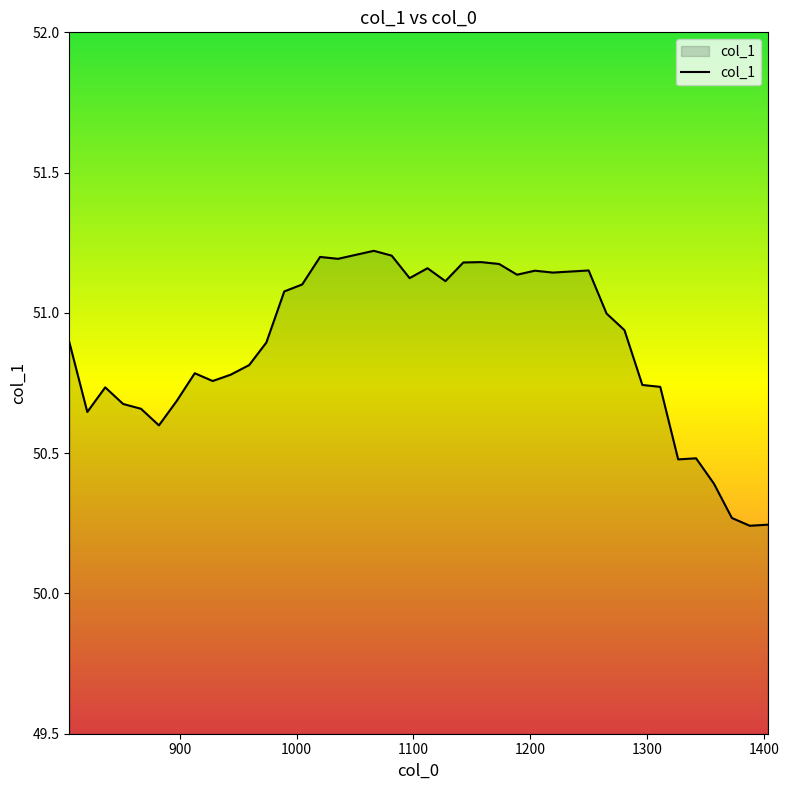

What is the difference between the maximum and minimum values?

1.0